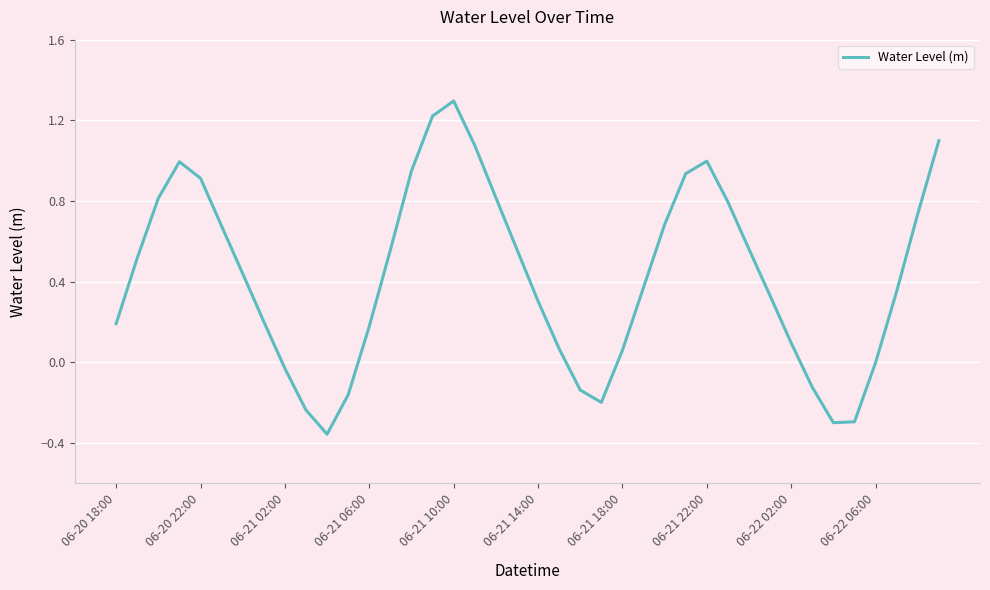

What is the greatest value displayed?

1.3